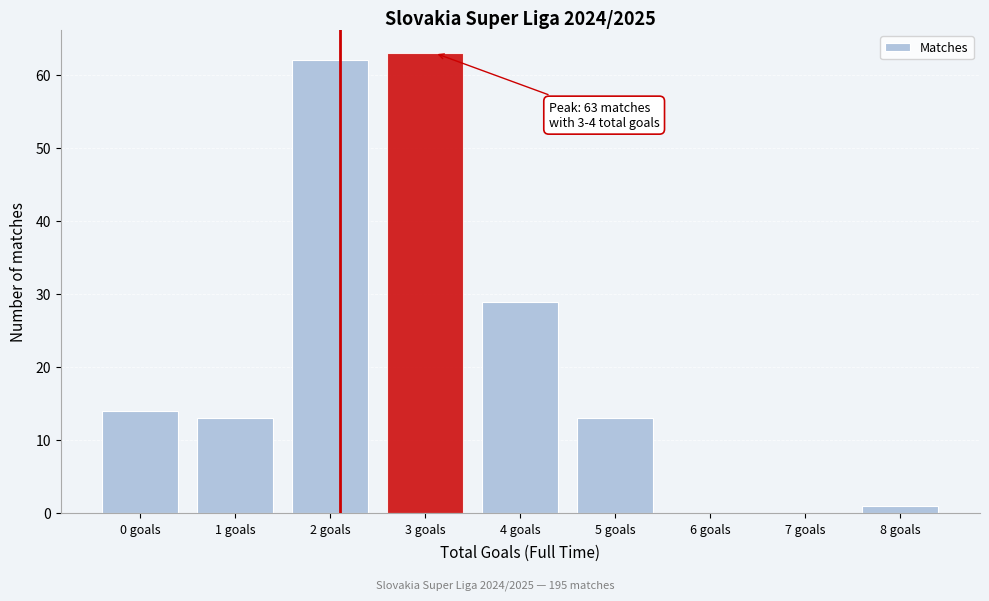

Reading left to right, extract all data points from this chart.

0 goals=14	1 goals=13	2 goals=62	3 goals=63	4 goals=29	5 goals=13	6 goals=0	7 goals=0	8 goals=1